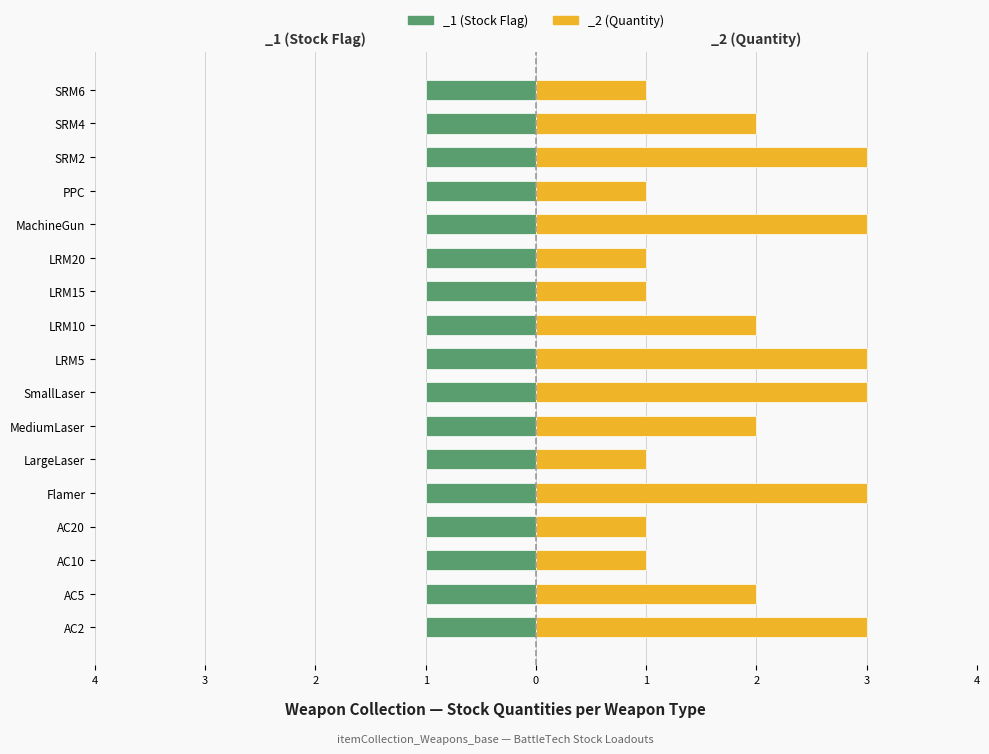

How many data points does each series have?

17